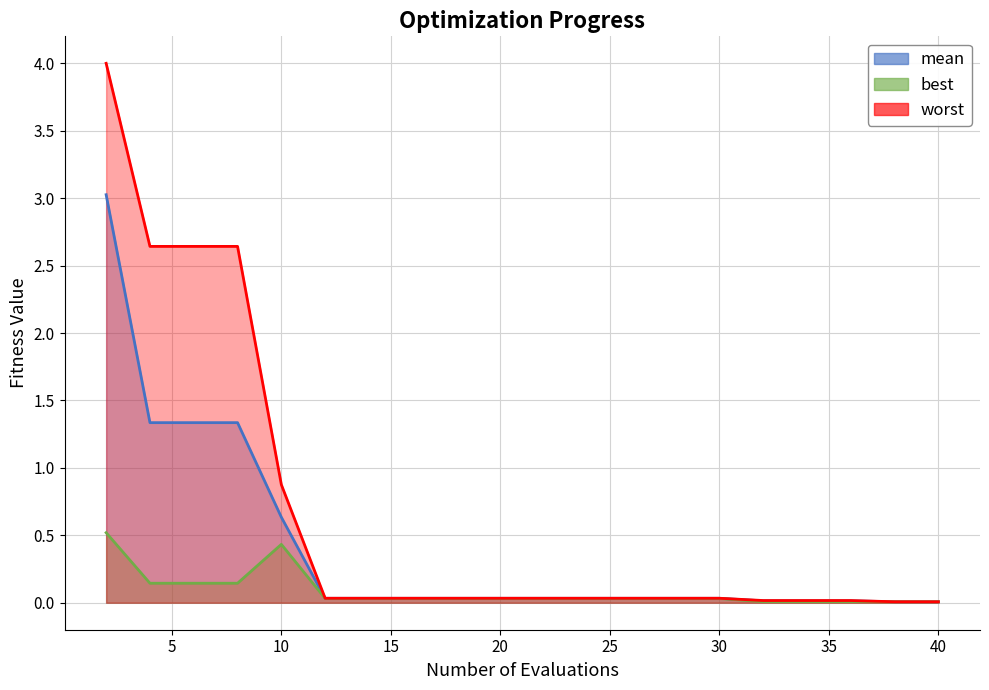

Does the chart have visible grid lines?

Yes